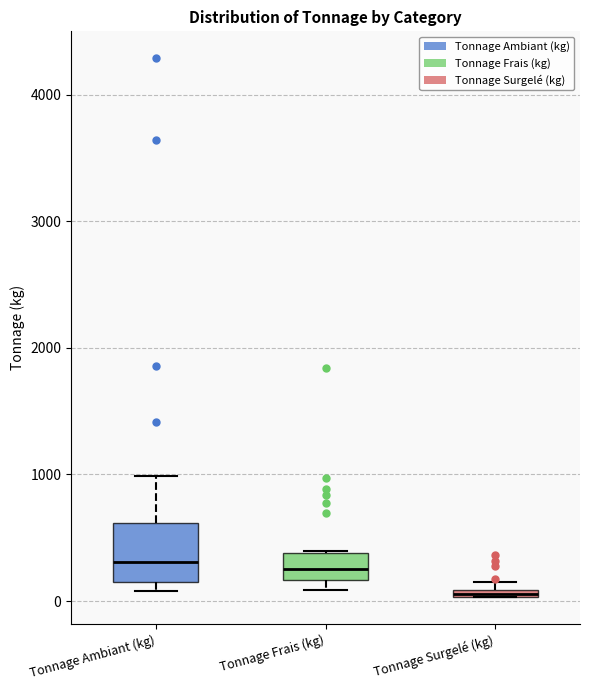

Which box's median line is the lowest?

Tonnage Surgelé (kg)